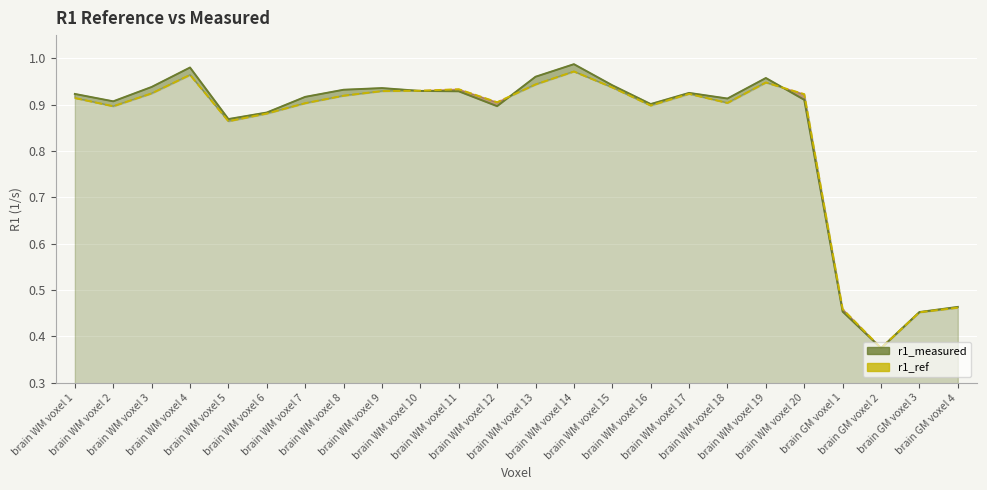

True or false: r1_measured has a value of 0.9 at brain WM voxel 18.

True